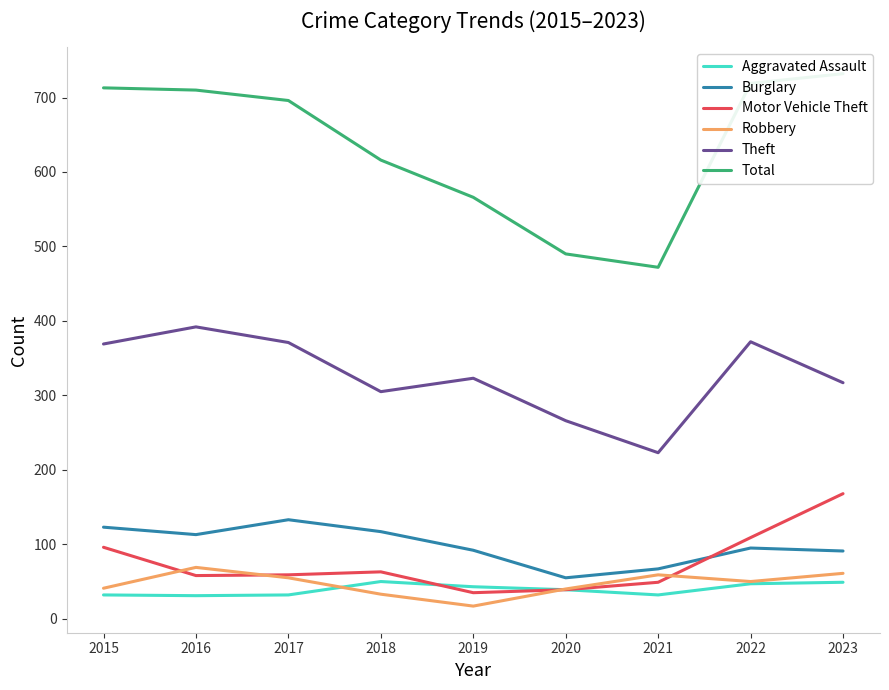

At 2015, list the series in order from smallest to largest.

Aggravated Assault, Robbery, Motor Vehicle Theft, Burglary, Theft, Total